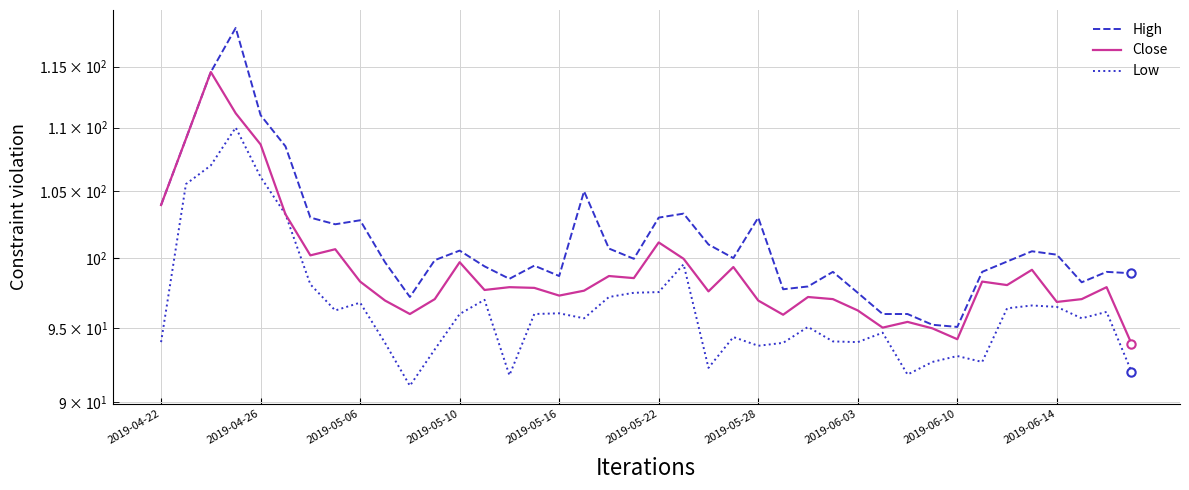

Which series has the widest spread of values?

High